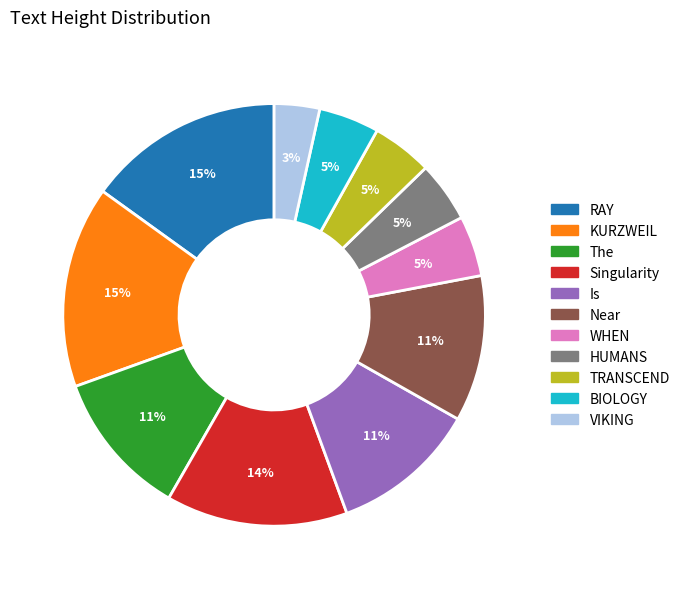

Does TRANSCEND account for over 50% of the chart?

No